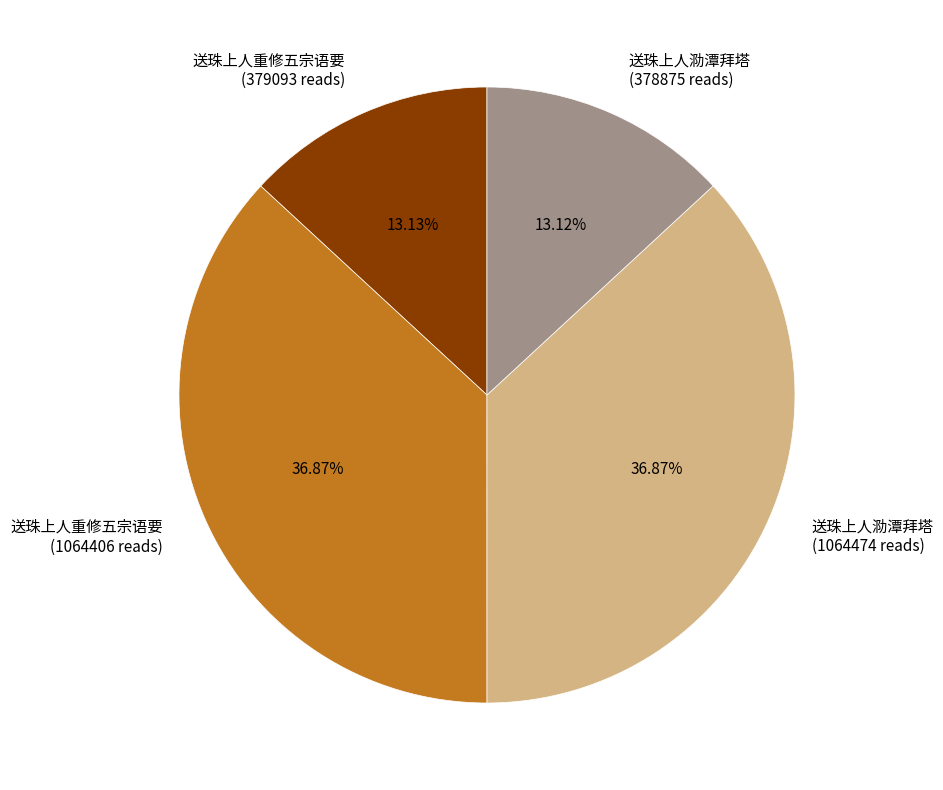

Does 送珠上人重修五宗语要 (379093 reads) represent more than half of the total?

No